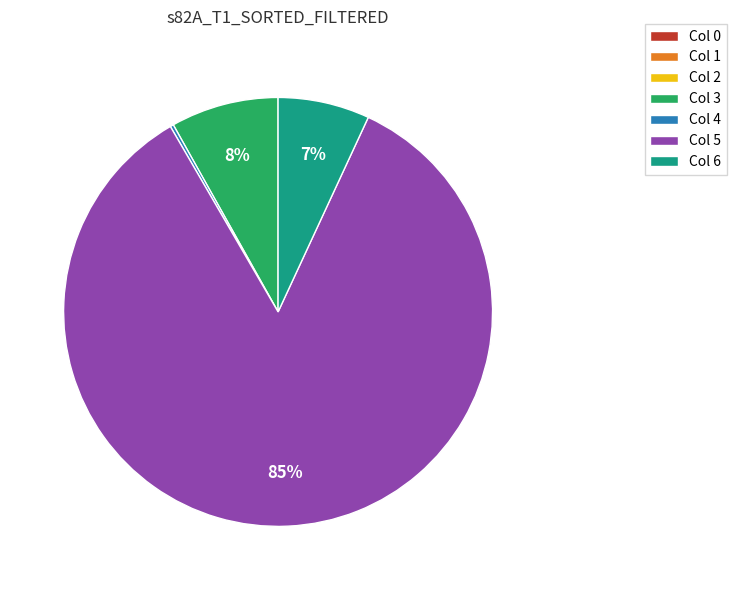

To the nearest percent, what is the combined percentage of Col 6 and Col 5?

92%